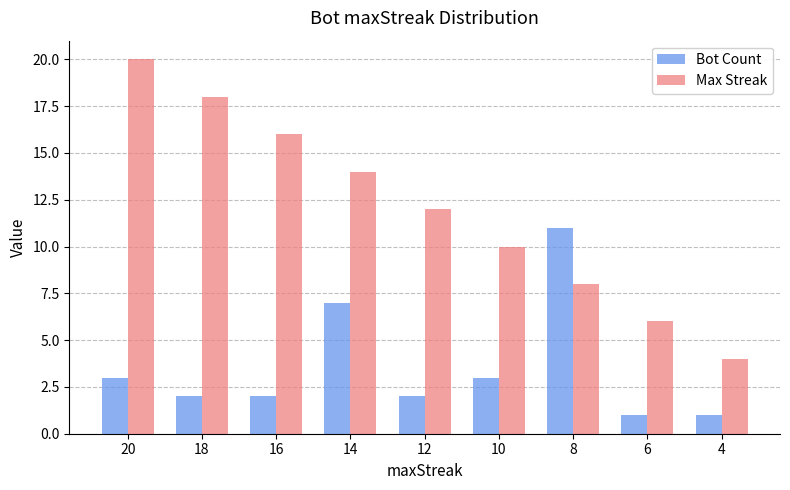

The Max Streak series shows 5 at 14. True or false?

False